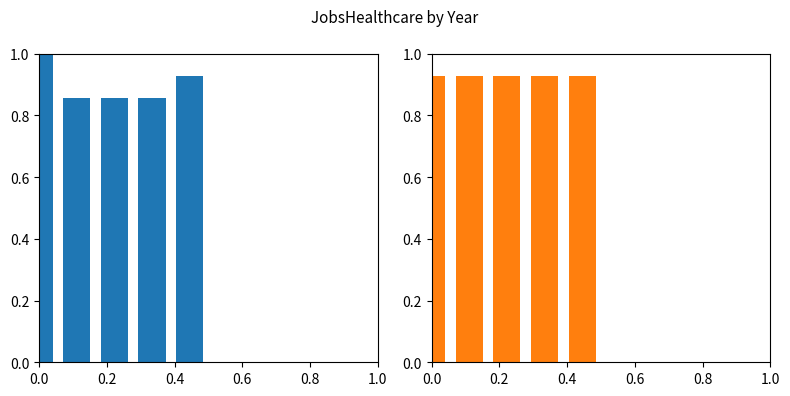

Between 0.2 and 0.6, which is larger?

0.2